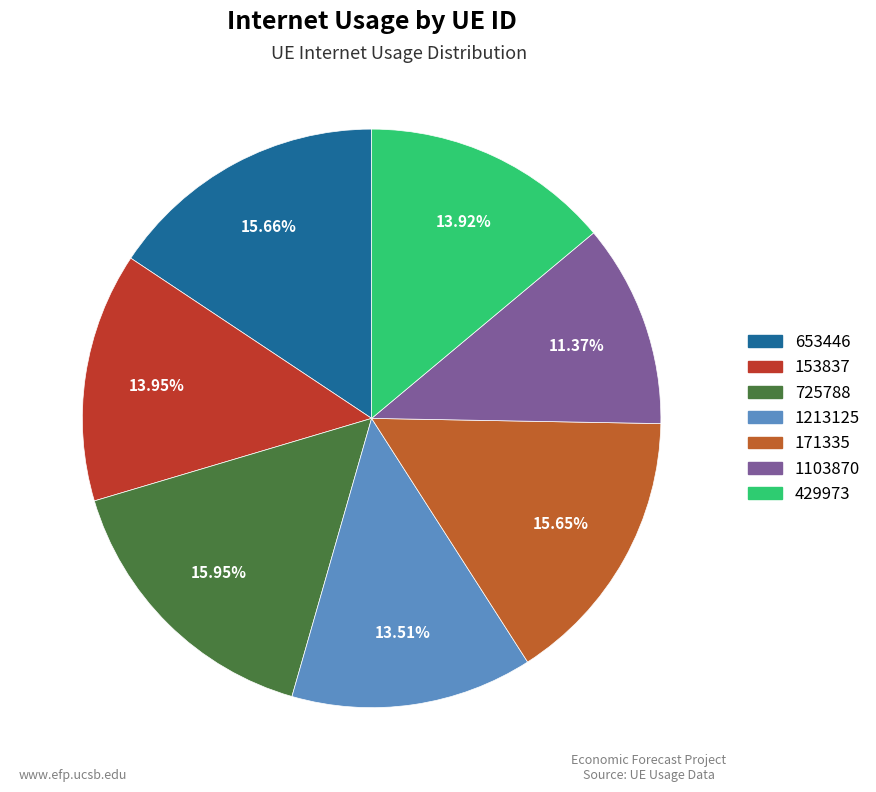

To the nearest percent, what is the combined percentage of 153837 and 1103870?

25%